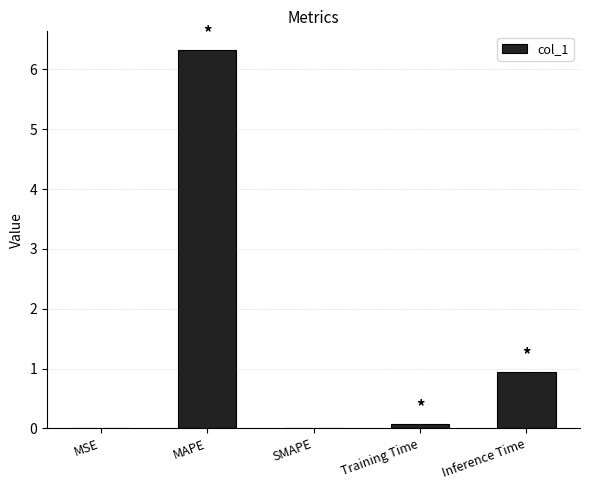

What is the average value?

1.5